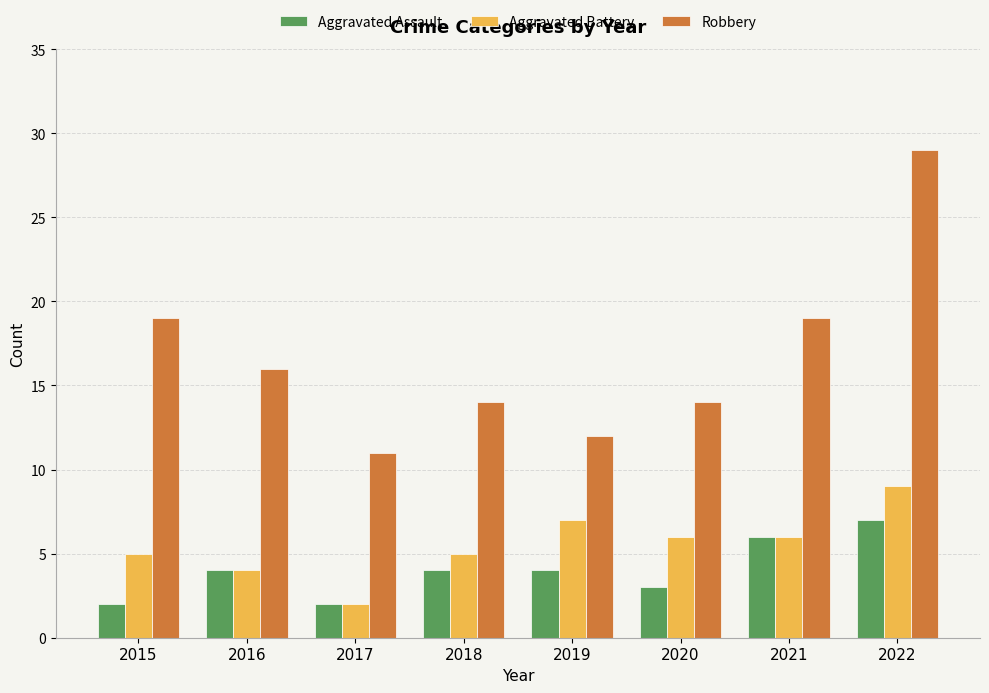

What is the value of the Aggravated Battery bar at the 5th from the left?

7